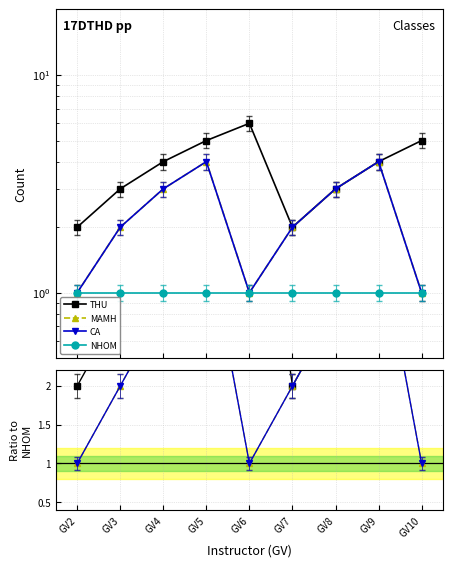

What is the total value across all series at GV3?

8